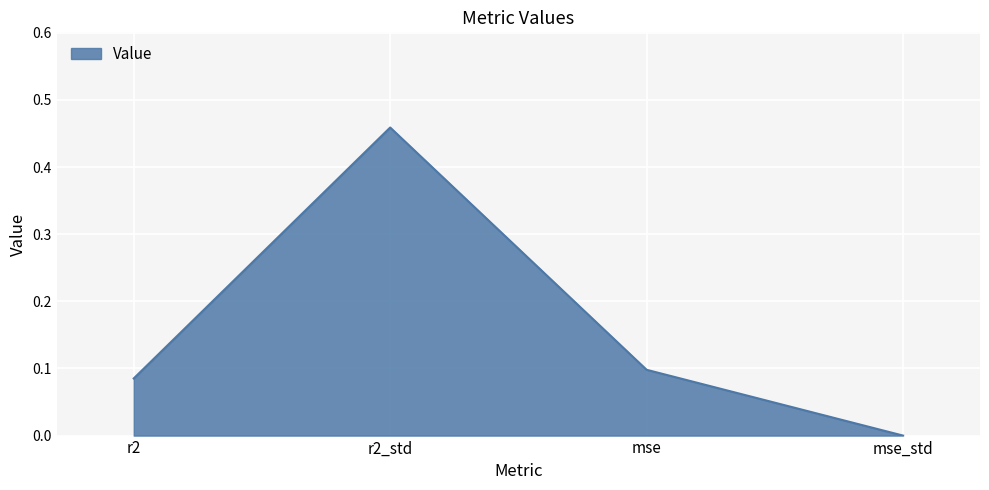

What position from the right is mse_std?

1